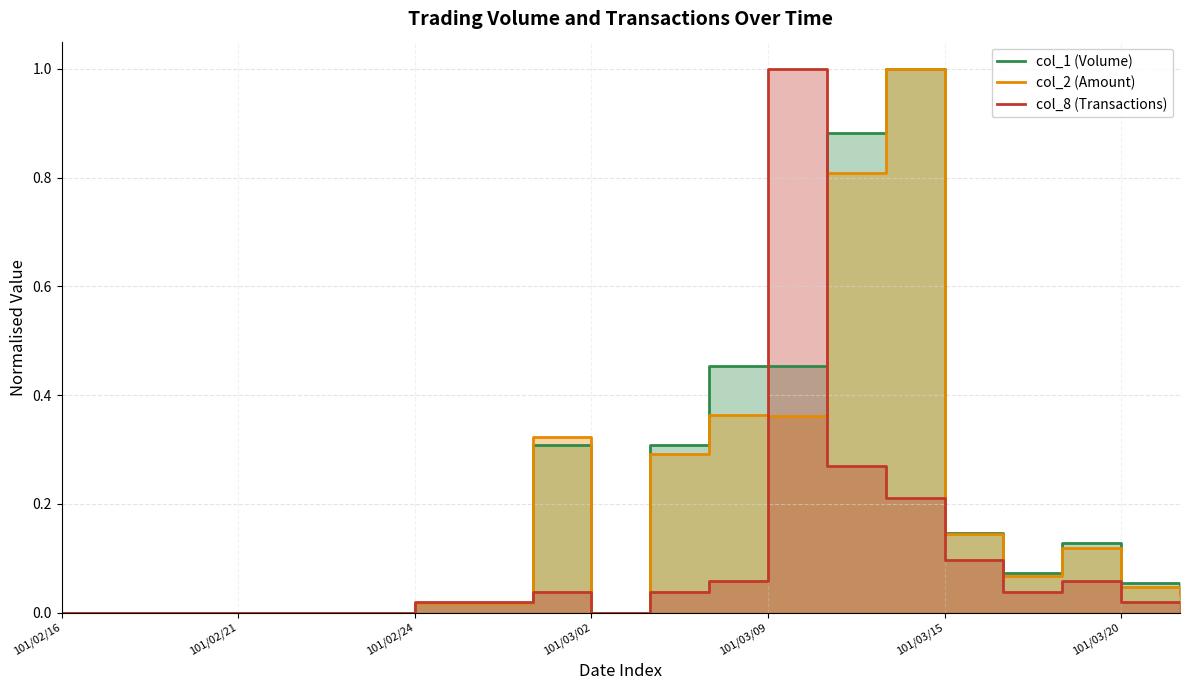

What is the difference between the maximum and minimum values in the col_2 (Amount) series?

1.0